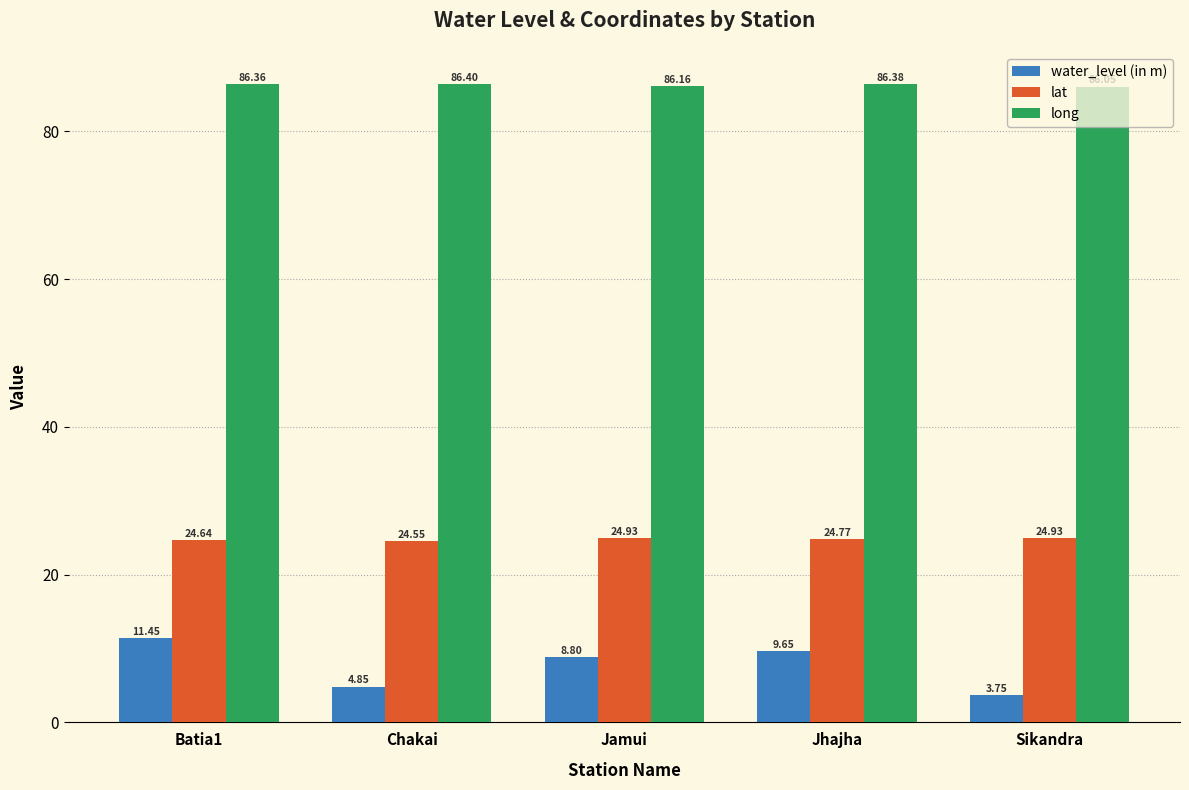

At which category is the sum across all series the highest?

Batia1